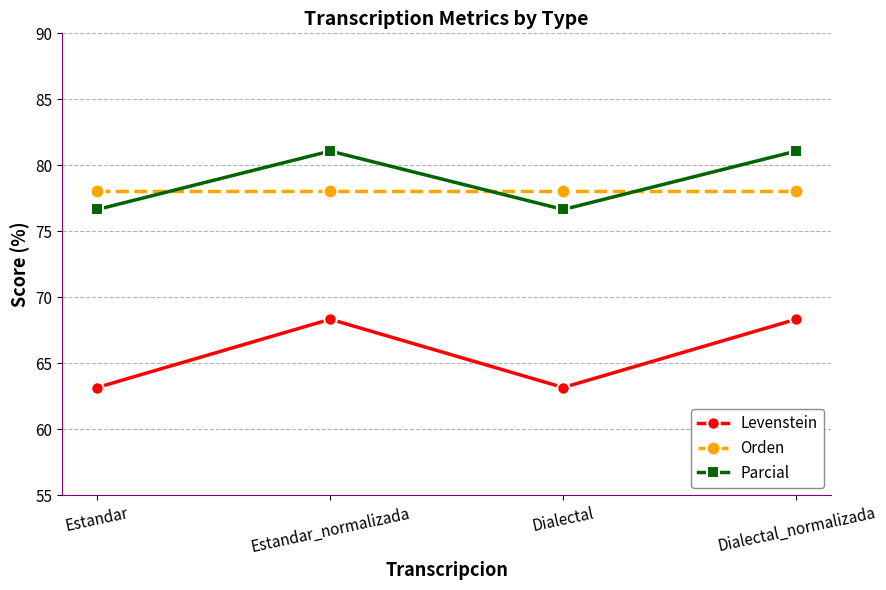

What is the approximate value of Levenstein at Dialectal_normalizada?

68.3